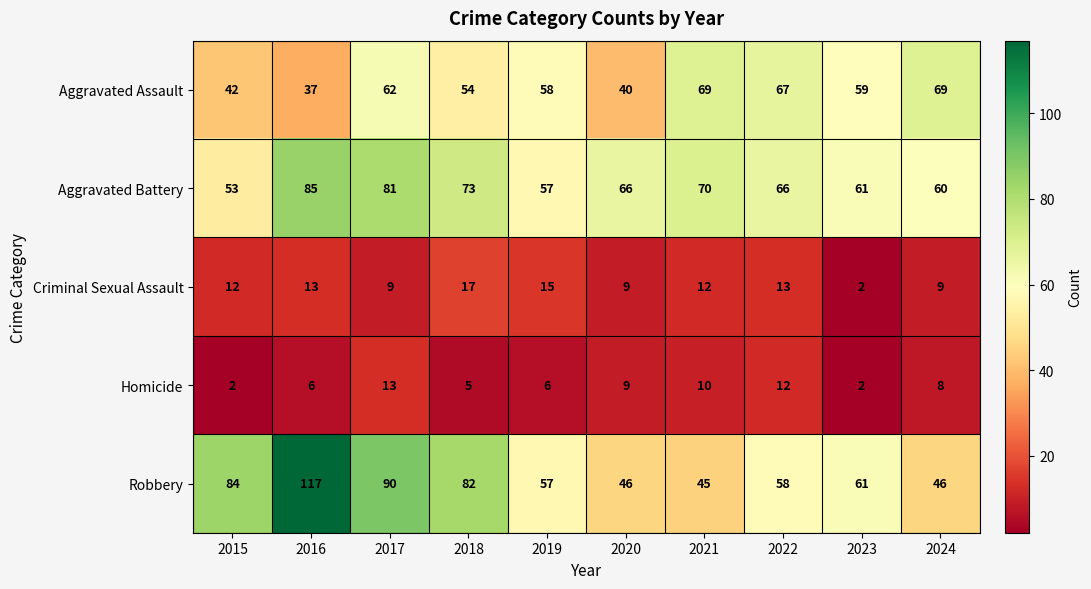

At which label does Aggravated Battery reach its peak?

2016